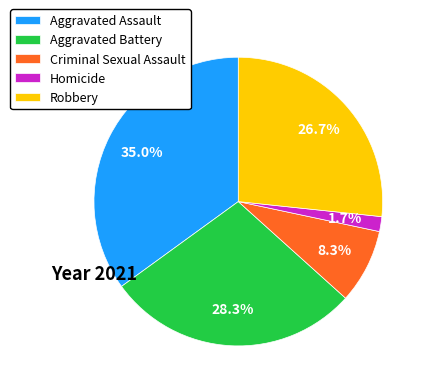

What percentage is the Criminal Sexual Assault slice, to the nearest percent?

8%